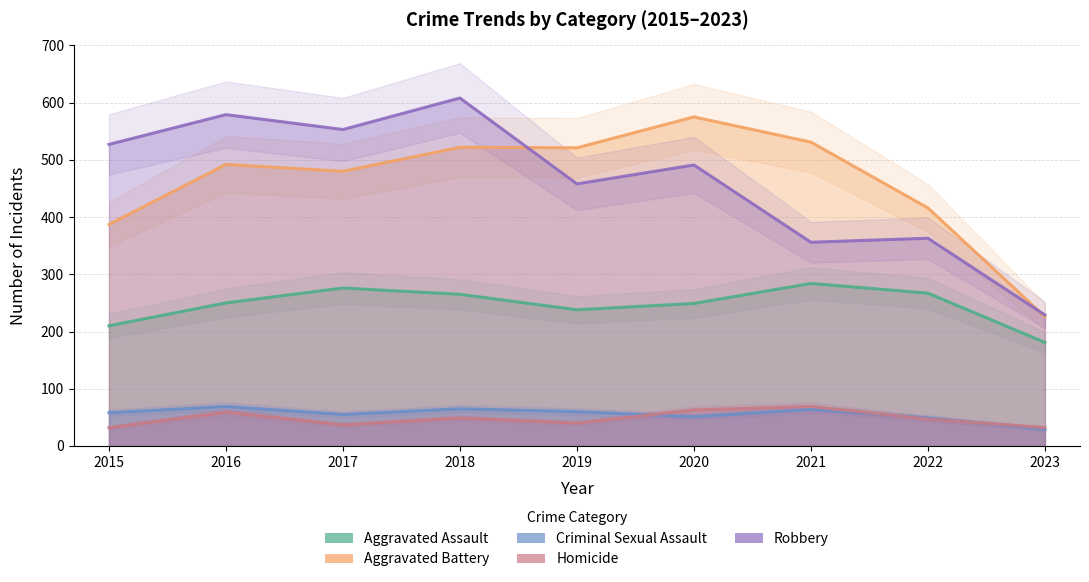

True or false: Criminal Sexual Assault and Aggravated Battery cross at least once.

False